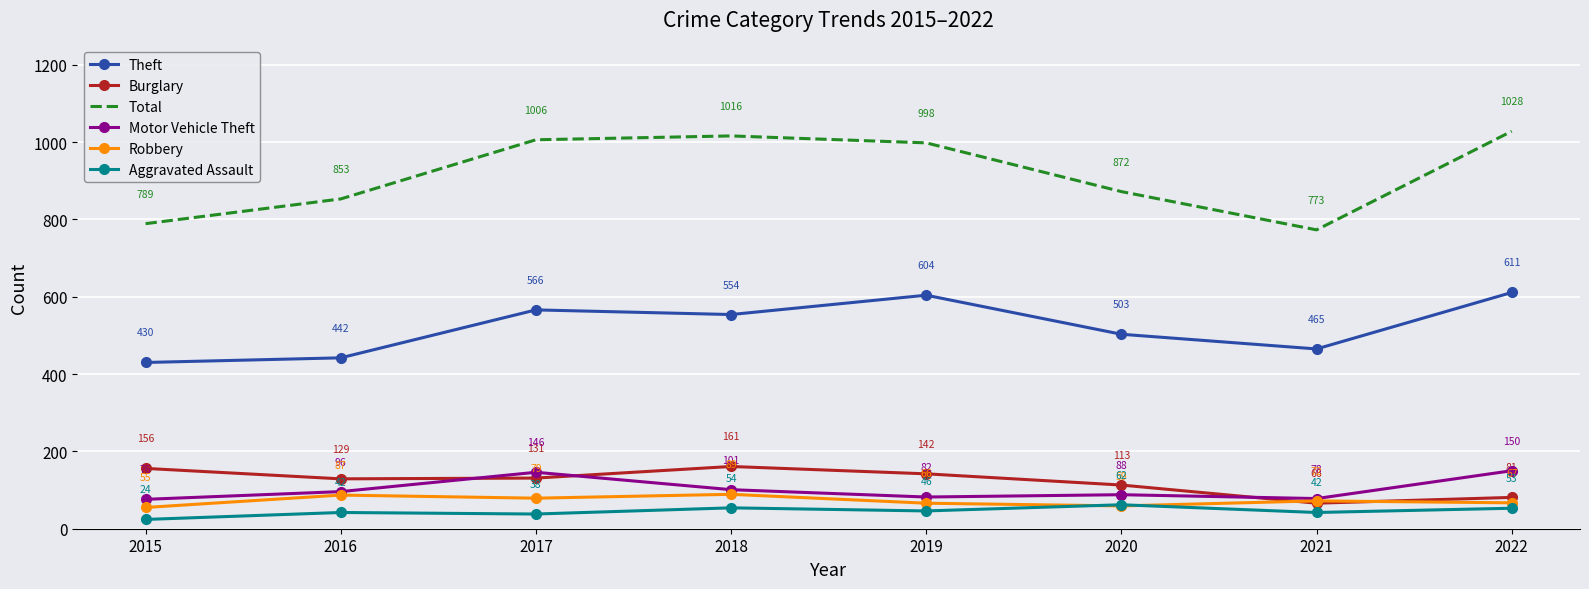

In Robbery, how many points are lower than both neighbors (excluding endpoints)?

2